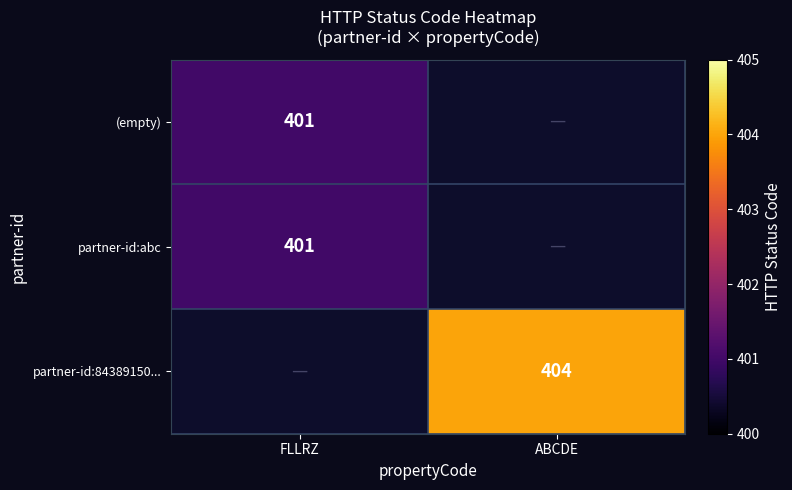

The value of (empty) at FLLRZ is 703. True or false?

False